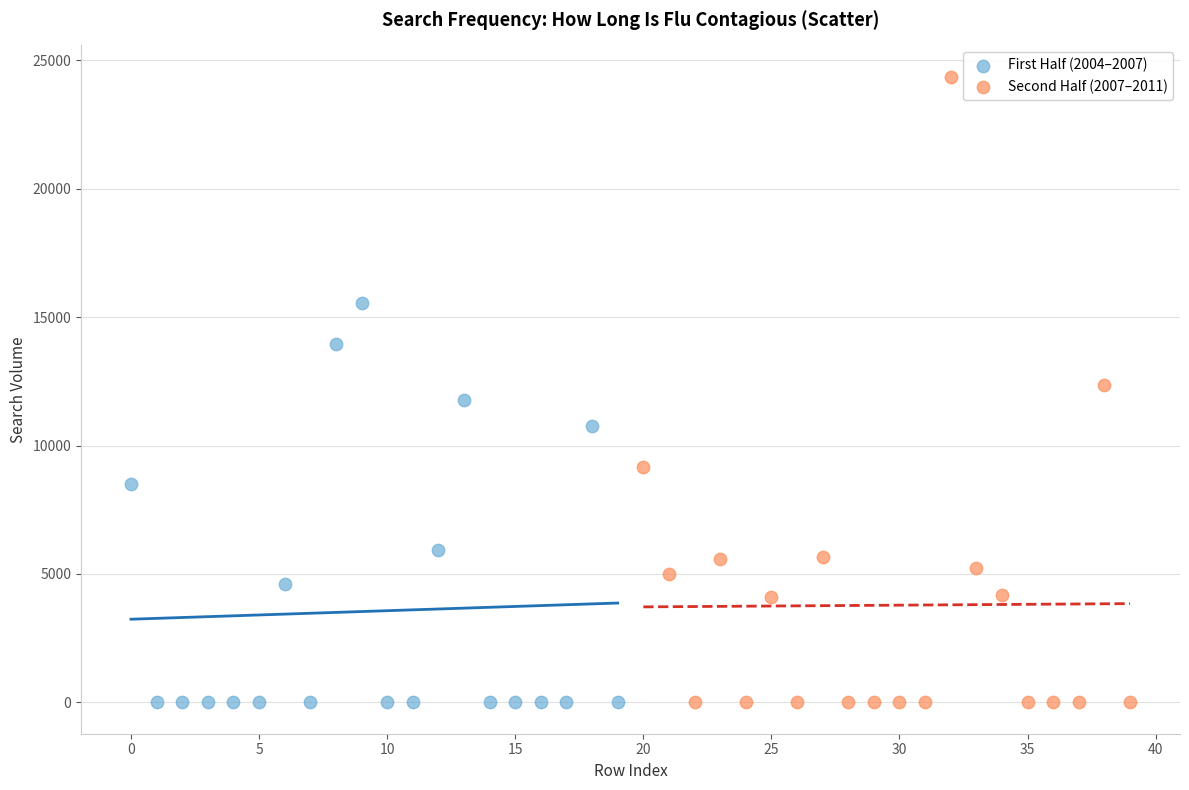

Which series has the widest spread of Y values?

Second Half (2007–2011)